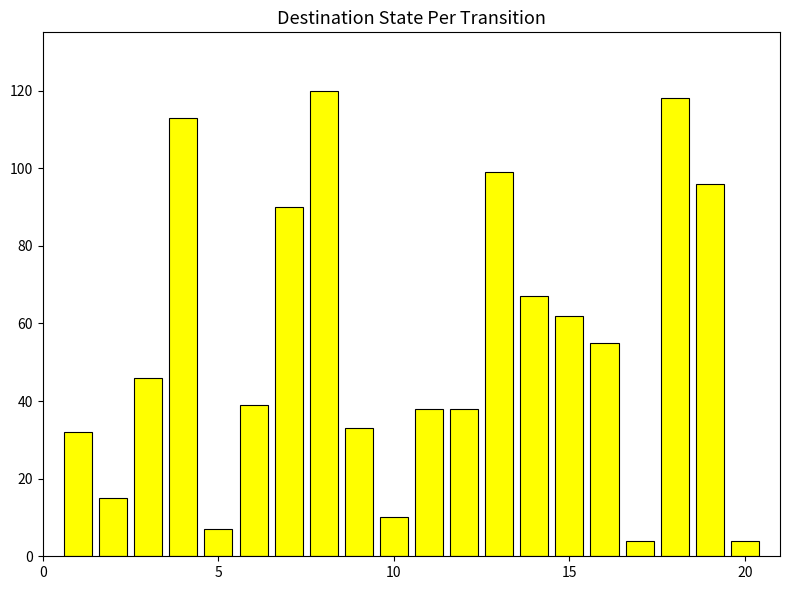

How many bars are there in total?

20